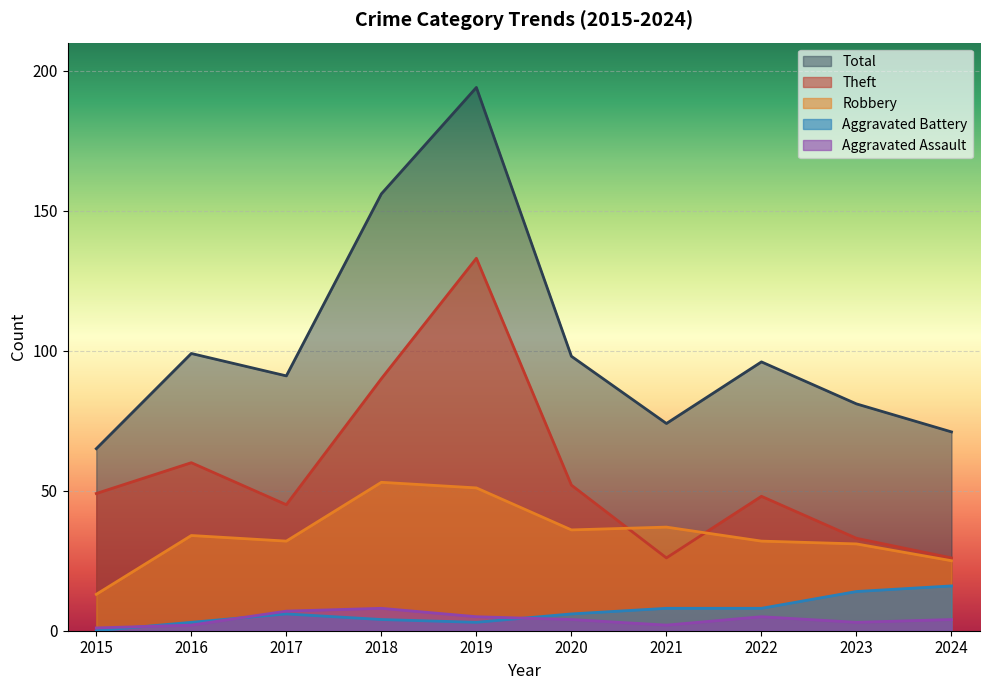

Where is the first local minimum for Robbery?

2017